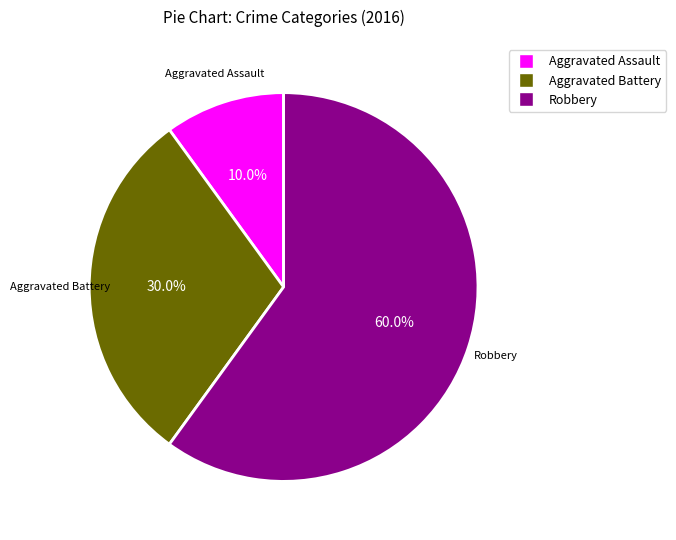

Is there any slice that represents more than half of the pie?

Yes